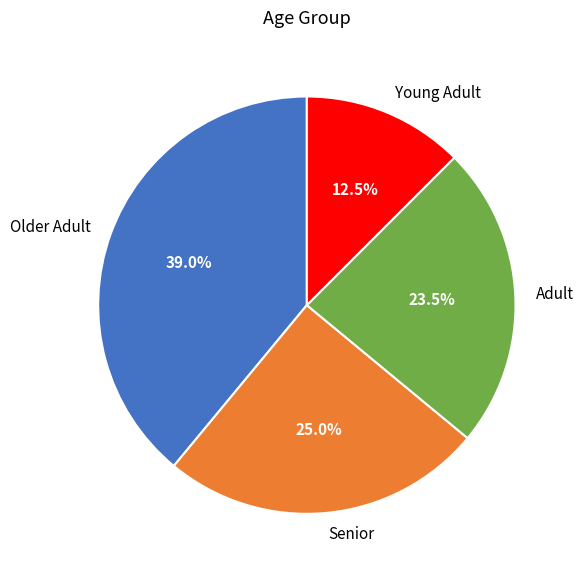

Which category has the smallest portion of the pie?

Young Adult